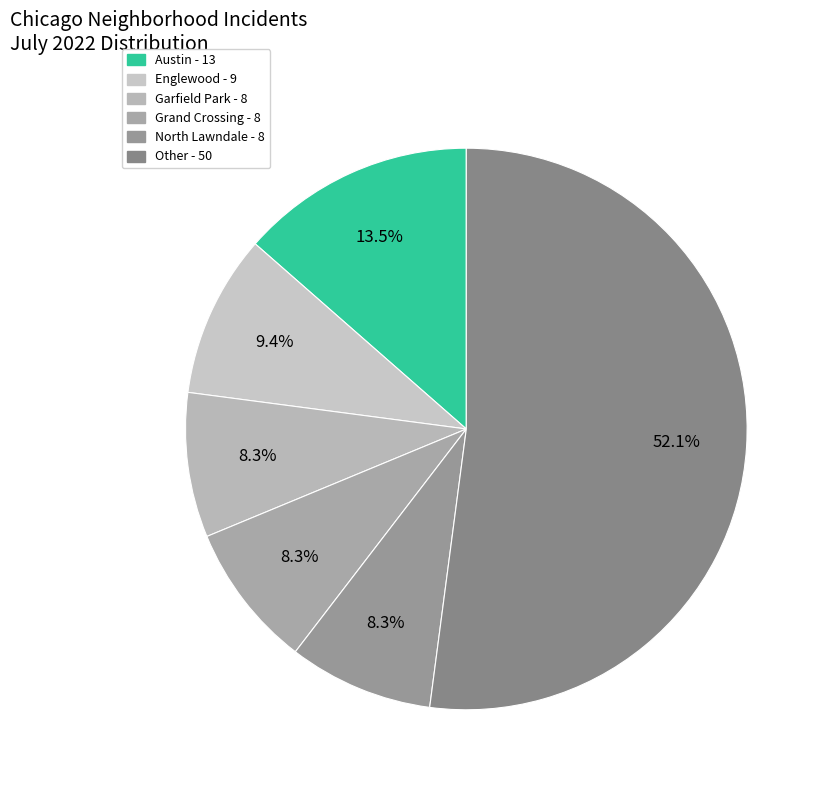

Count the number of slices in the pie.

6